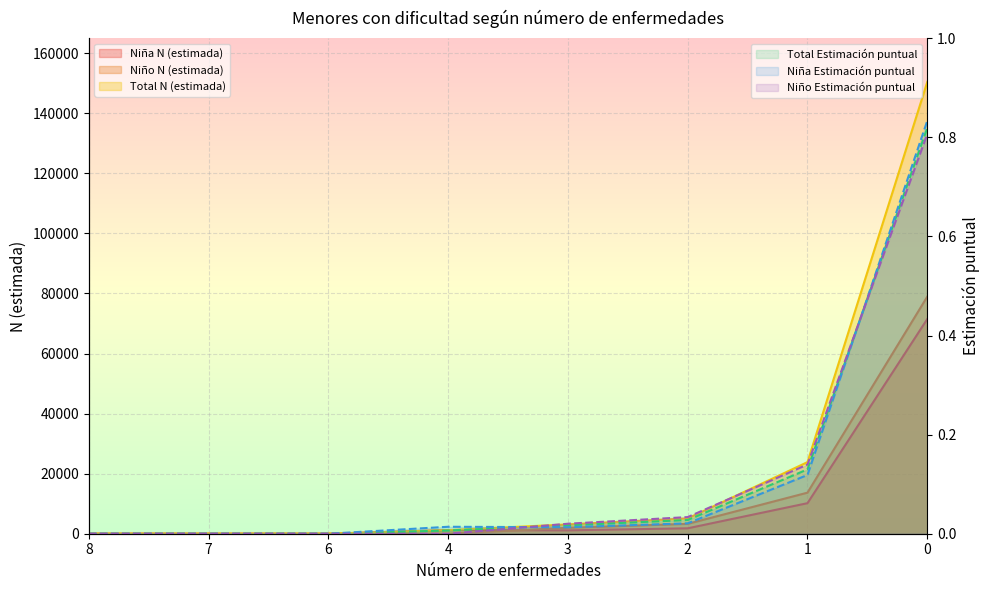

Reading right to left, extract all data points from this chart.

Niña N (estimada): 71481.0	10171.0	1802.0	1125.0	1203.0	0.0	0.0	0.0
Niño N (estimada): 78944.0	13673.0	3287.0	1977.0	0.0	0.0	0.0	0.0
Total N (estimada): 150425.0	23845.0	5089.0	3102.0	1203.0	0.0	0.0	0.0
Total Estimación puntual: 0.8	0.1	0.0	0.0	0.0	0.0	0.0	0.0
Niña Estimación puntual: 0.8	0.1	0.0	0.0	0.0	0.0	0.0	0.0
Niño Estimación puntual: 0.8	0.1	0.0	0.0	0.0	0.0	0.0	0.0